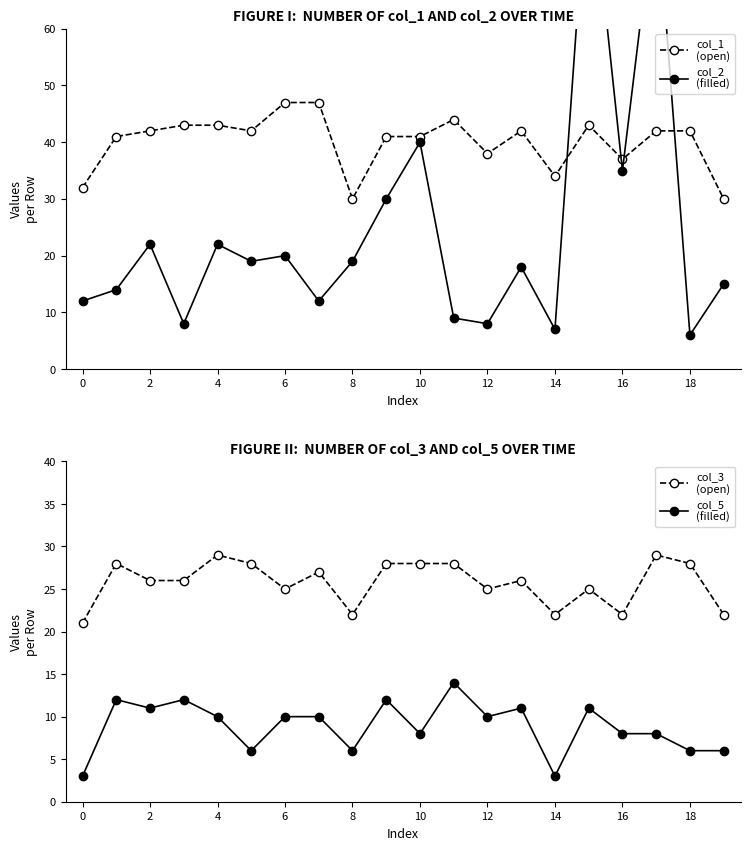

What is the lowest value of the col_1 (open) series?

30